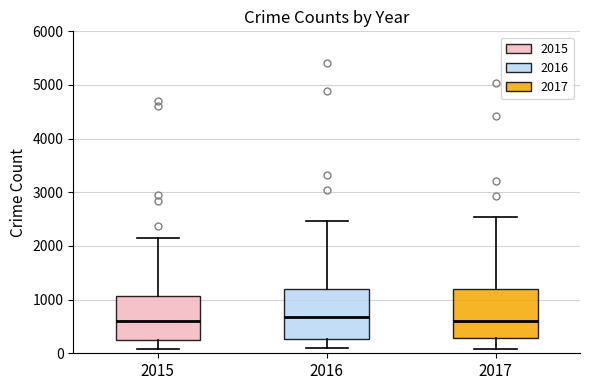

Reading left to right, transcribe this box plot: for each box, give where its median line is, the range the box spans, and where its two whiskers end, as read against the y-axis. The values are not printed on the chart, so give them approximately, as read against the axis.

2015: median 600, box 300 to 1100, whiskers 100 to 2200
2016: median 700, box 300 to 1200, whiskers 100 to 2500
2017: median 600, box 300 to 1200, whiskers 100 to 2500